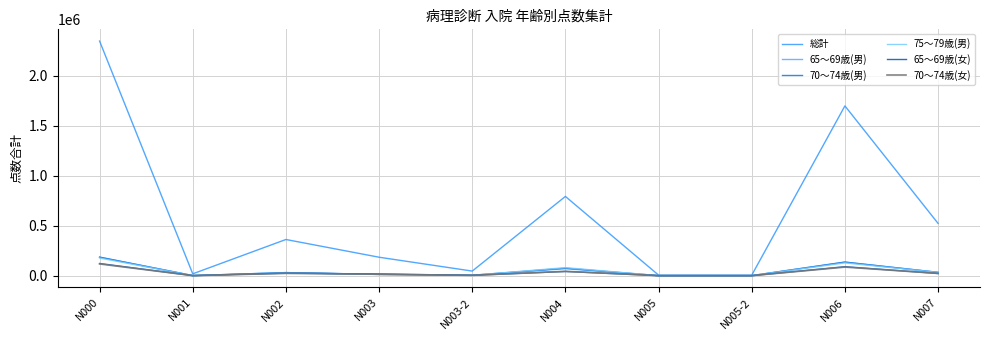

The value of 70～74歳(女) at N000 is 74105. True or false?

False